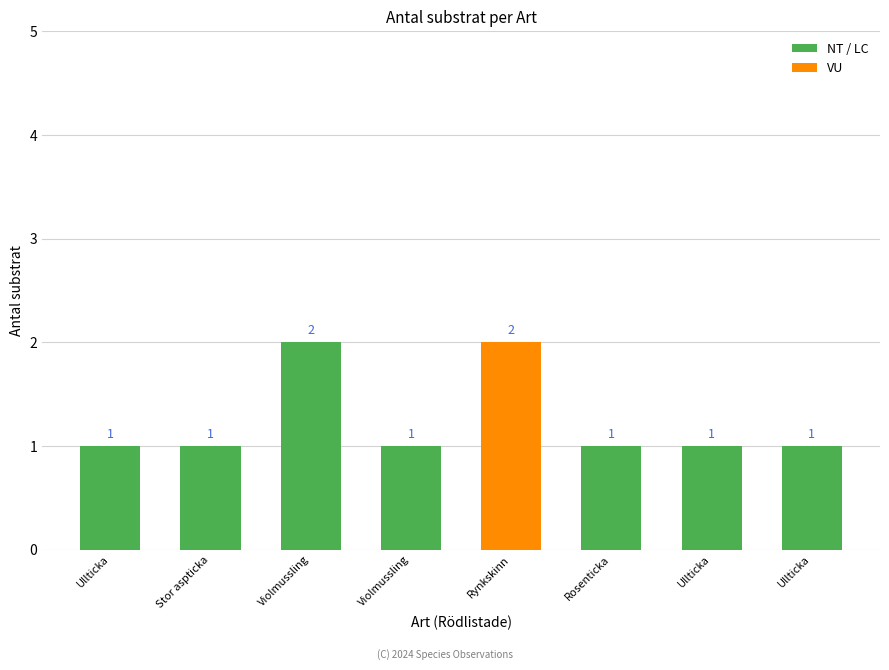

What is the average value?

1